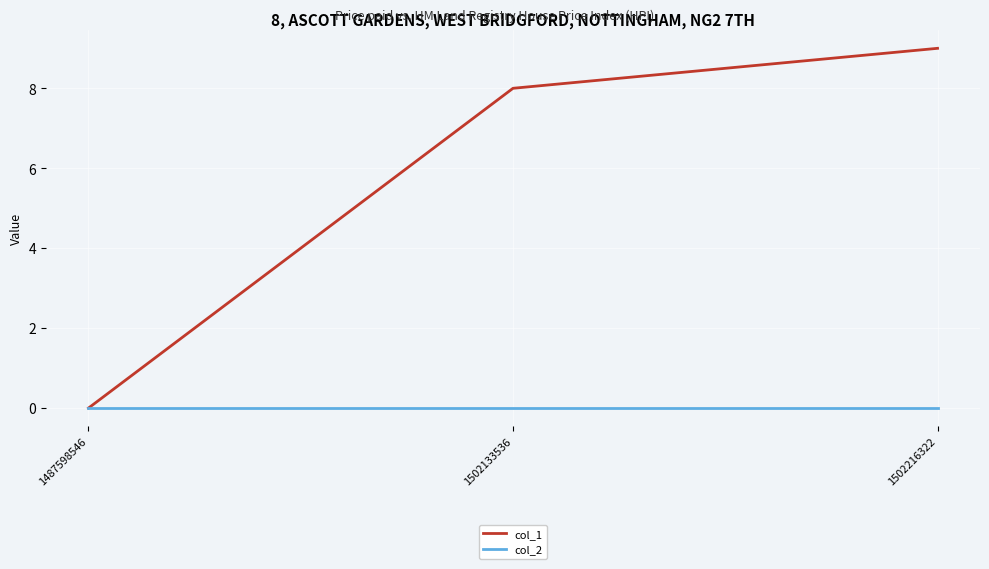

Count the col_1 values in the range 0 to 9.

3